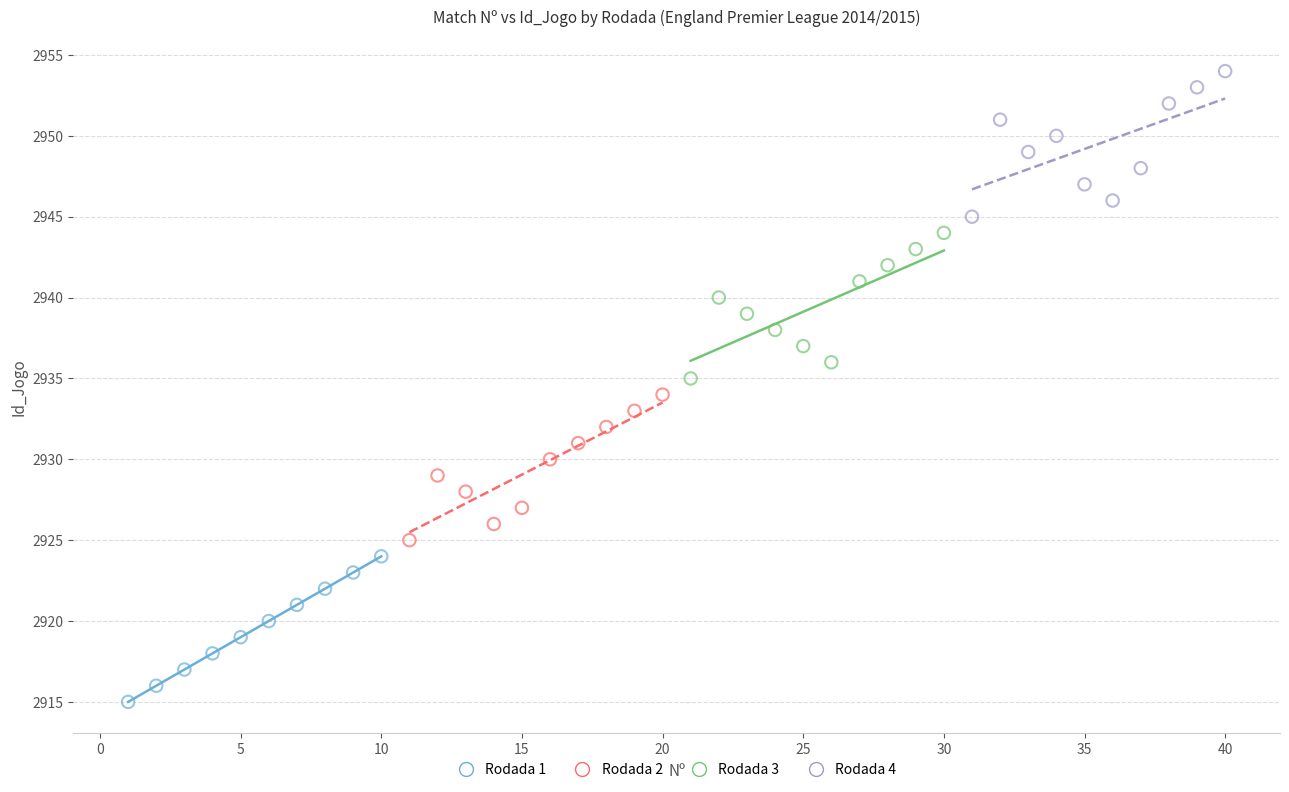

What are all the series names shown in the legend?

Rodada 1, Rodada 2, Rodada 3, Rodada 4